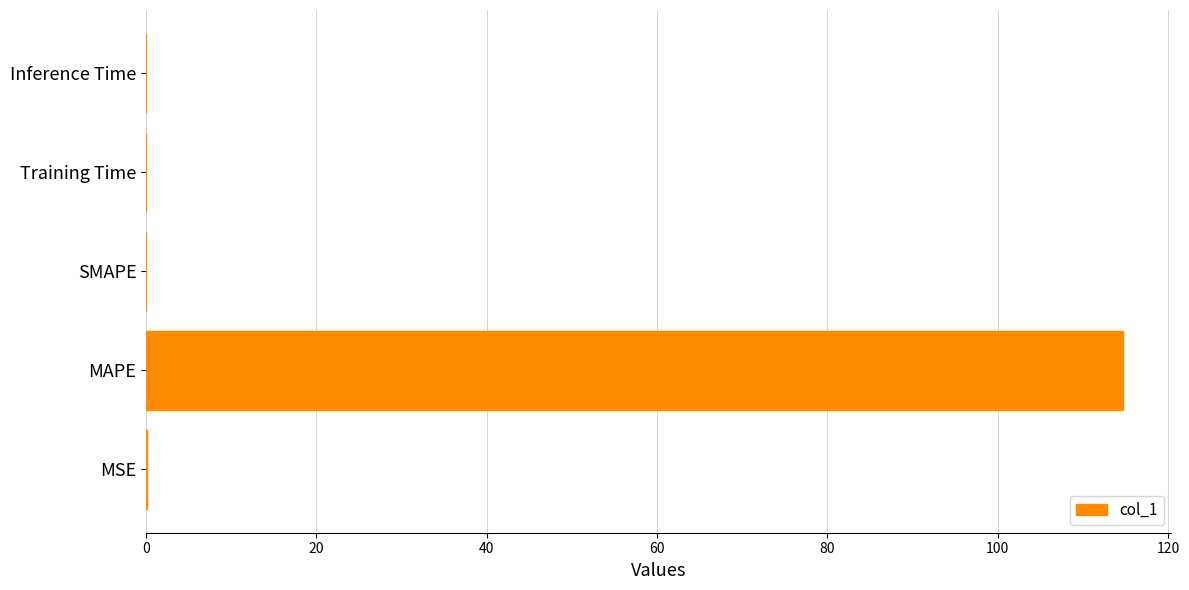

Which has a higher value, Inference Time or MAPE?

MAPE